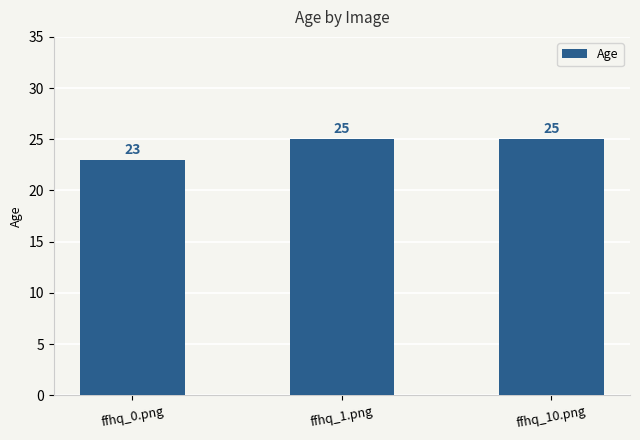

What is the sum of the values at ffhq_10.png and ffhq_0.png?

48